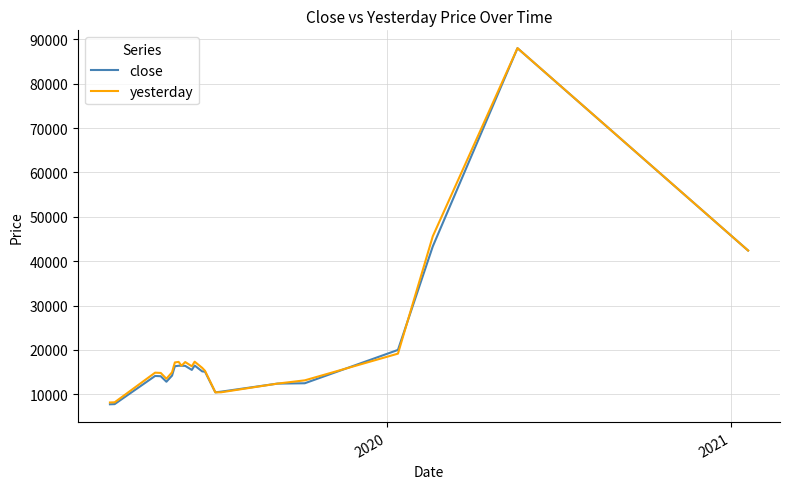

What is the highest value of the yesterday series?

88008